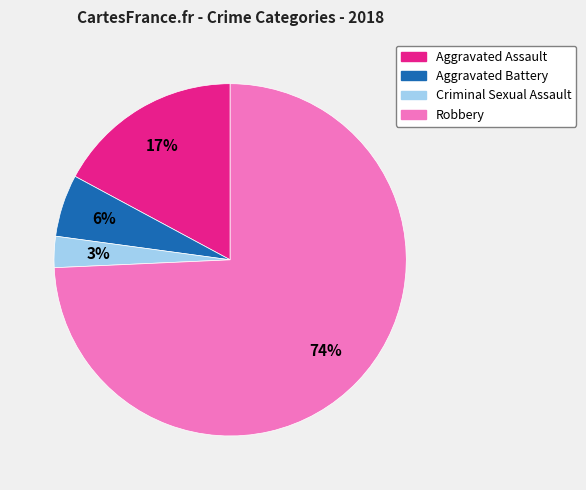

Is Robbery the majority of the pie?

Yes